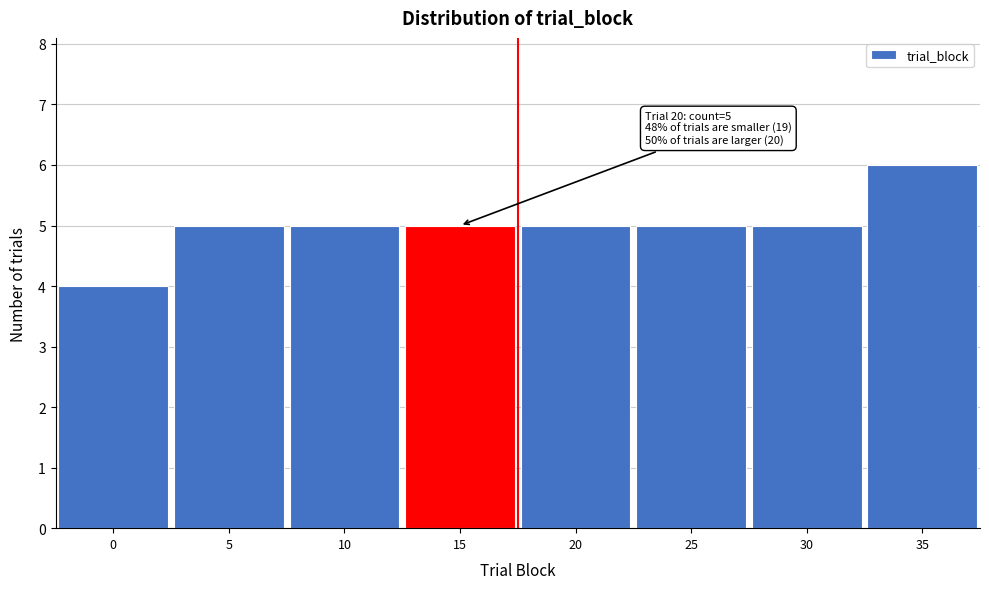

Reading left to right, list all the values displayed in this chart.

0=4	5=5	10=5	15=5	20=5	25=5	30=5	35=6